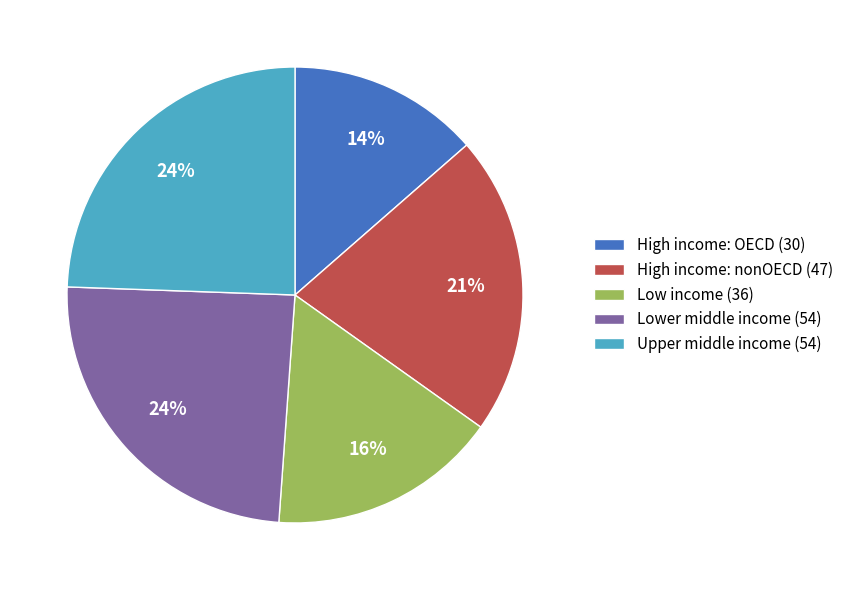

The Upper middle income slice represents 24% of the pie. True or false?

True